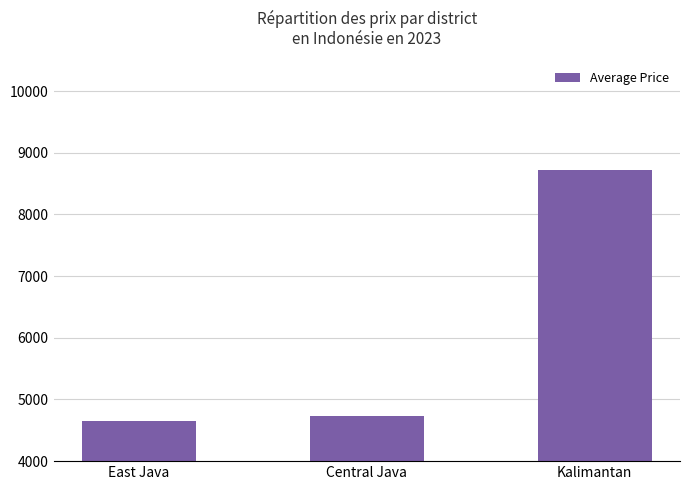

What position from the left is Central Java?

2